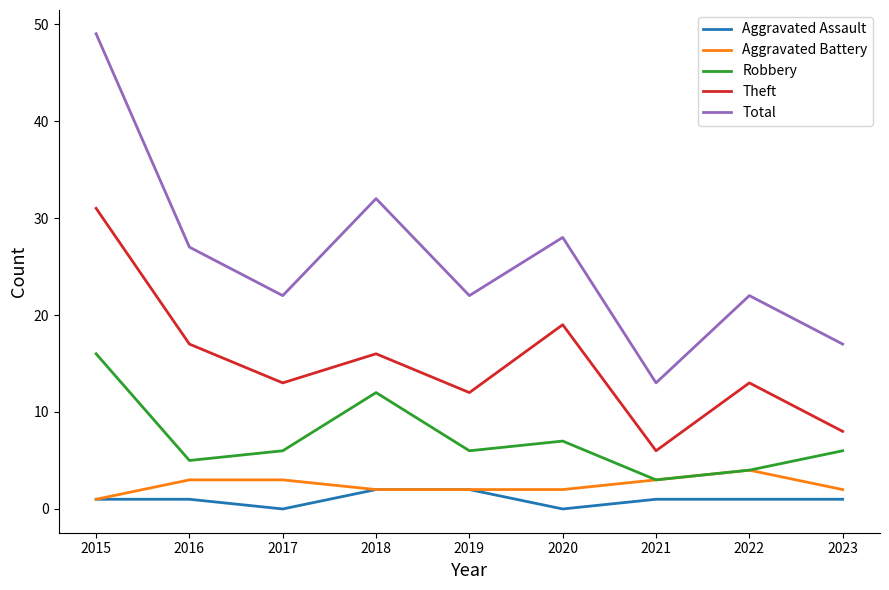

What are all the series names shown in the legend?

Aggravated Assault, Aggravated Battery, Robbery, Theft, Total